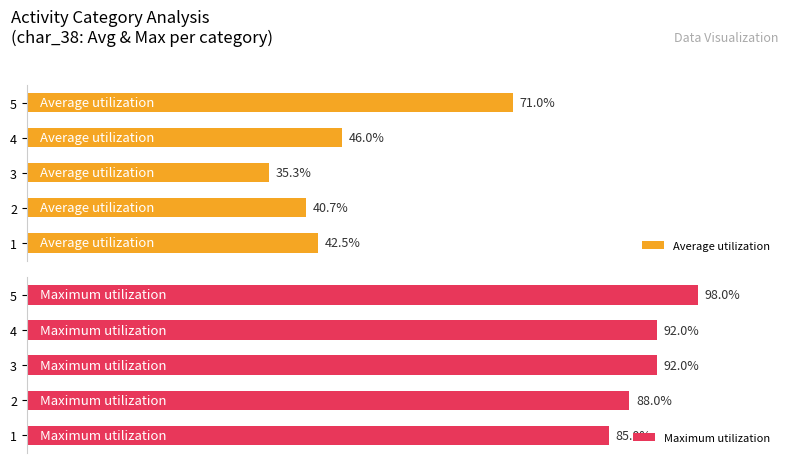

Rank the categories by Average utilization value from lowest to highest.

3, 2, 1, 4, 5